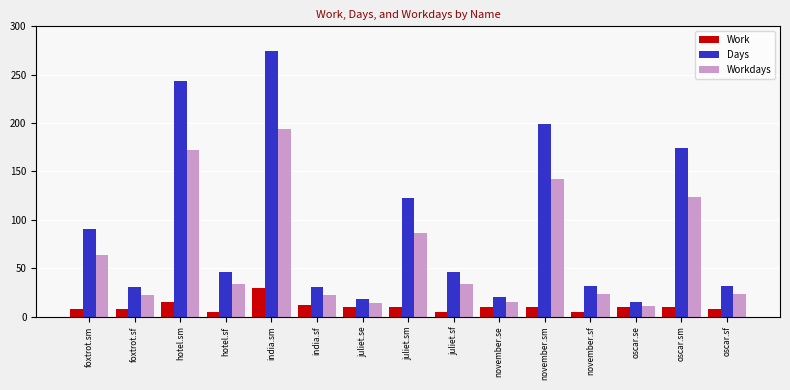

What are all the series names shown in the legend?

Work, Days, Workdays